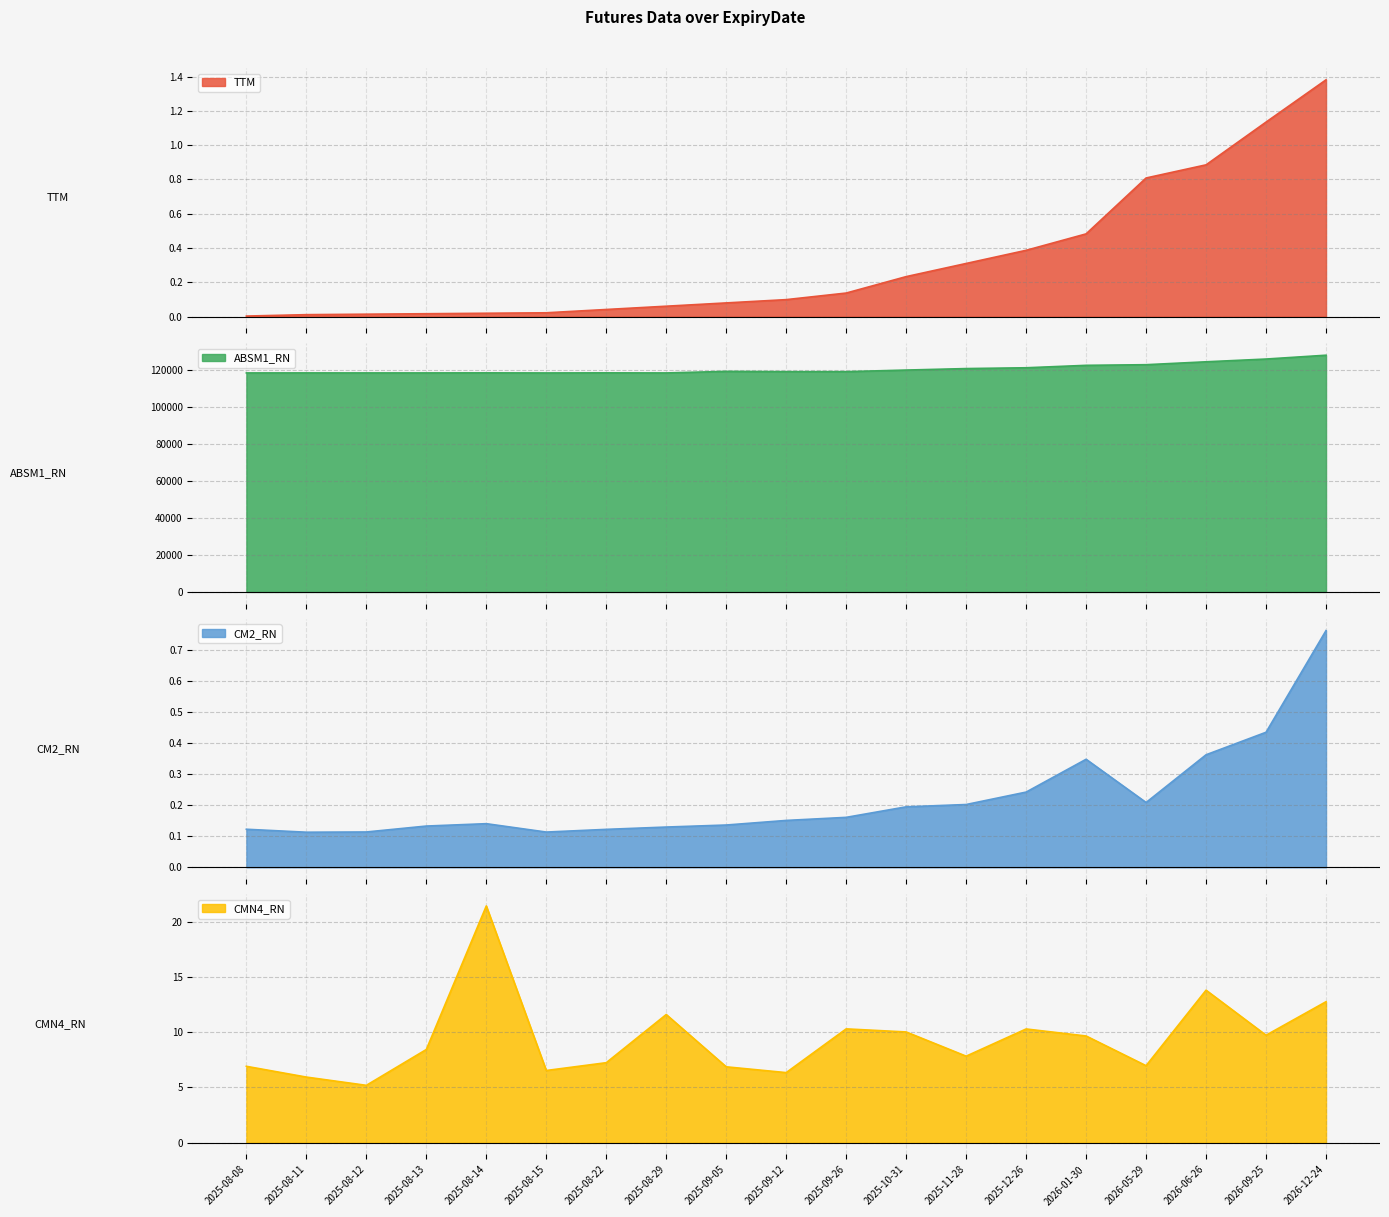

What is the label of the 17th point from the right?

2025-08-12